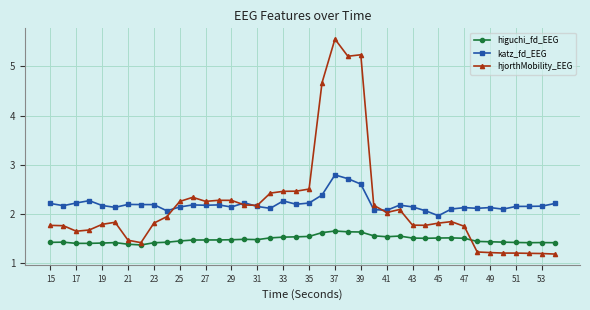

Which series has the widest spread of values?

hjorthMobility_EEG